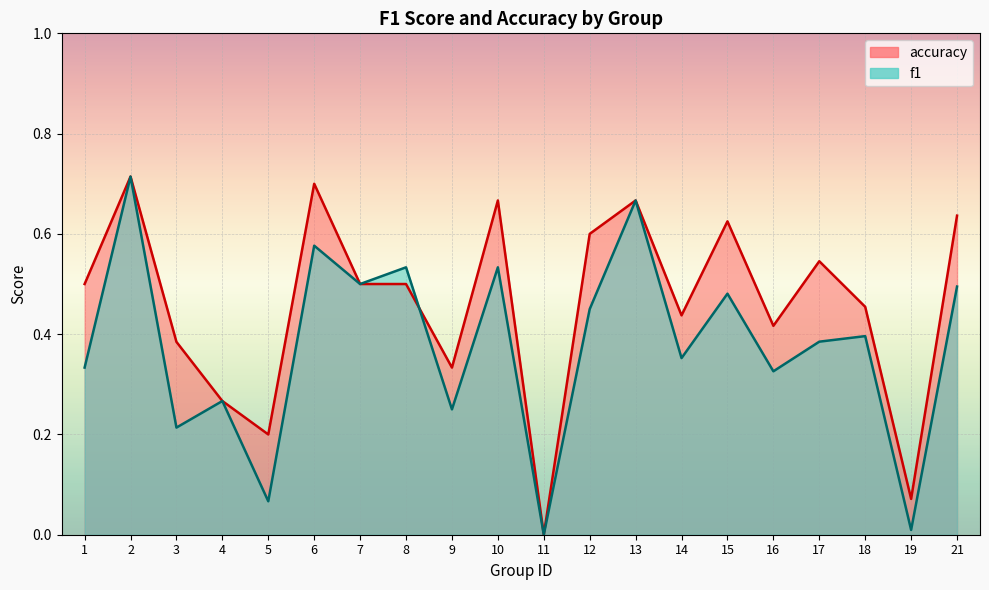

Which category has the lowest value across all series?

11